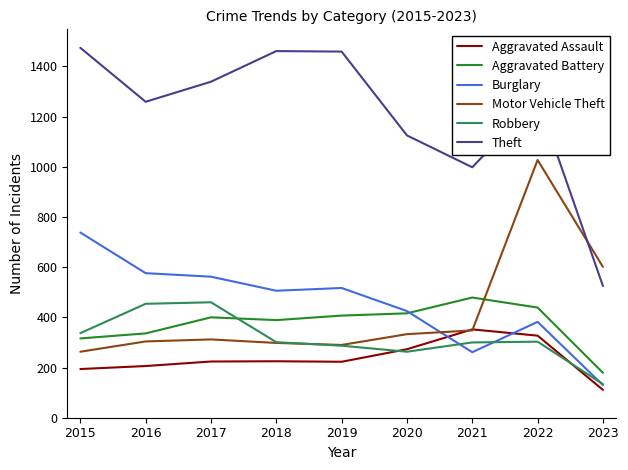

What is the smallest value displayed?

111